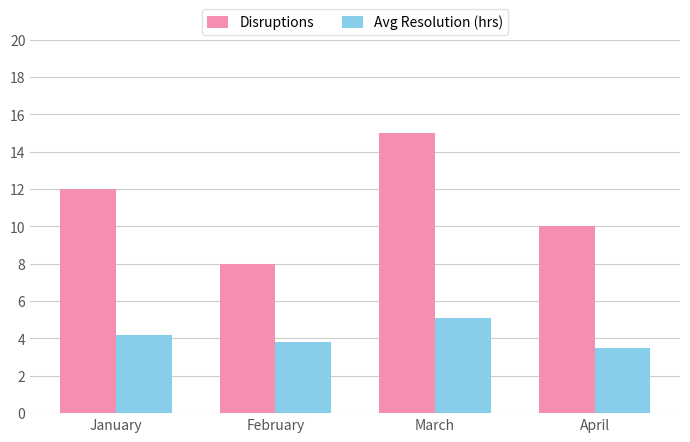

What is the approximate value of Disruptions at February?

8.0